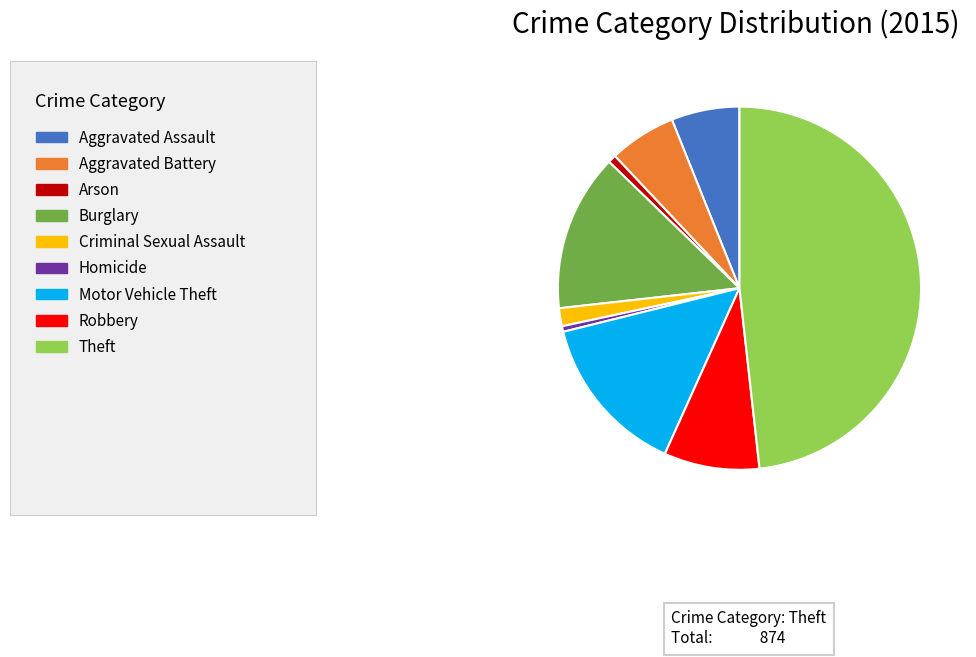

Is there a majority slice in this chart?

No